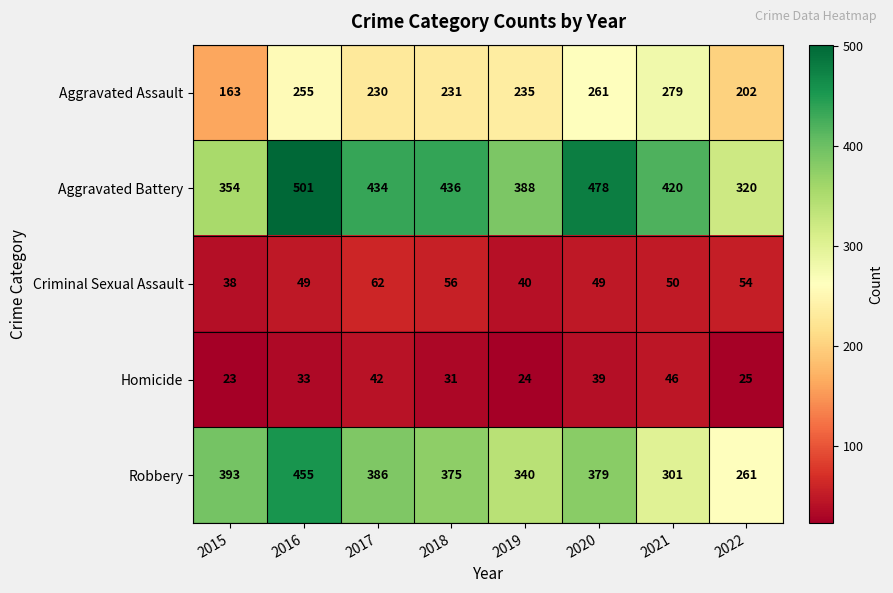

At which label is Aggravated Assault closest to 221?

2017